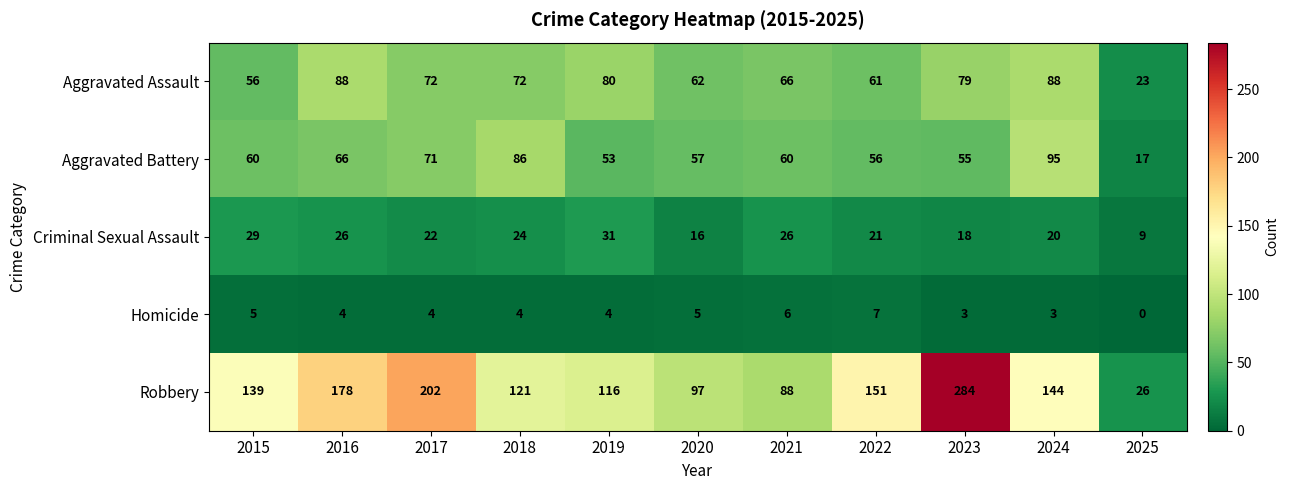

At which category does the chart reach its minimum across all series?

2025